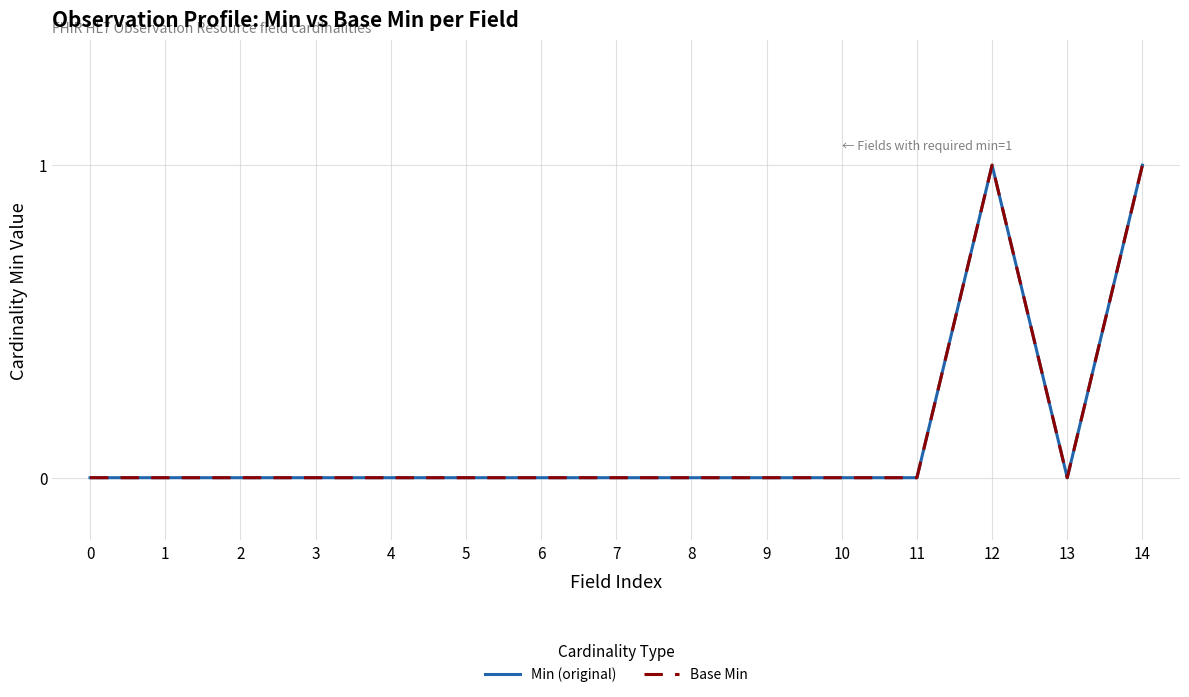

At 6, list the series in order from largest to smallest.

Min (original), Base Min